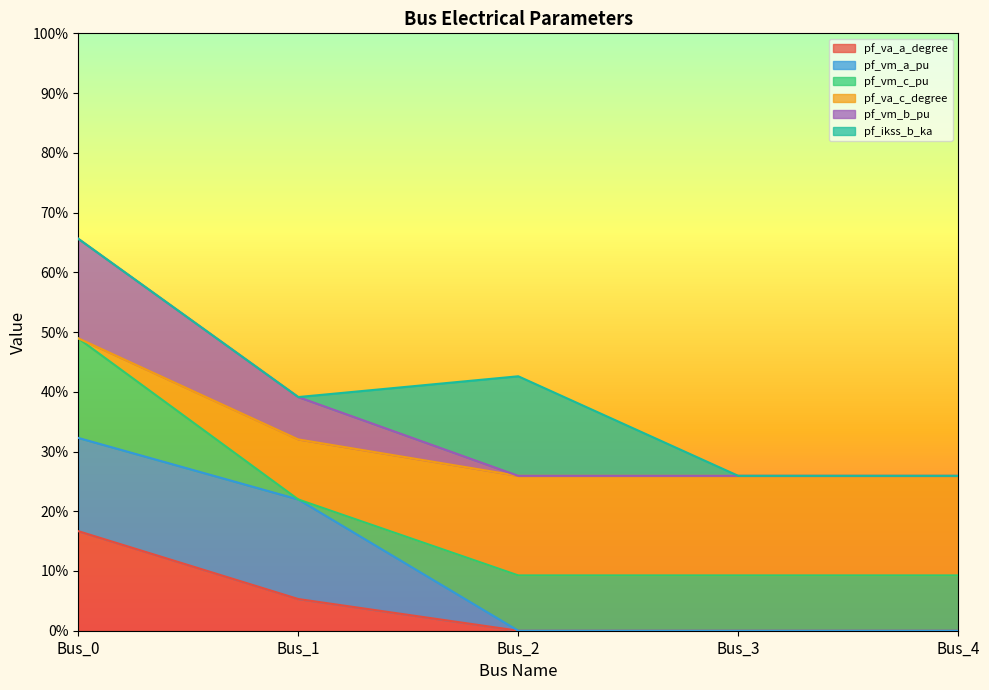

Rank the categories by pf_va_a_degree value from lowest to highest.

Bus_2, Bus_4, Bus_3, Bus_1, Bus_0